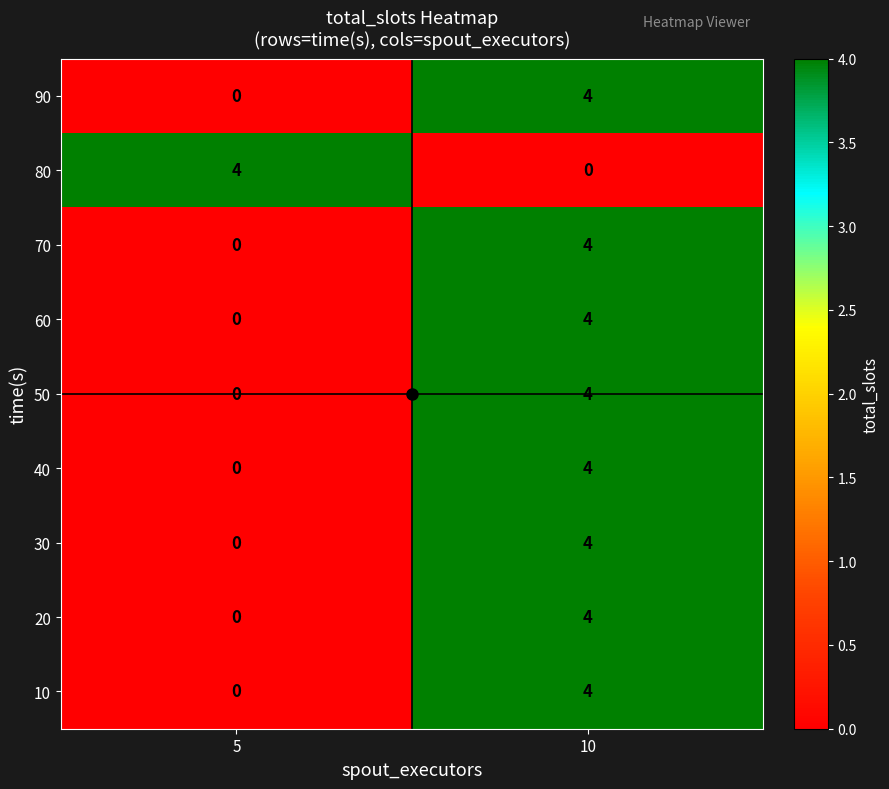

What is the total value across all series at 5?

4